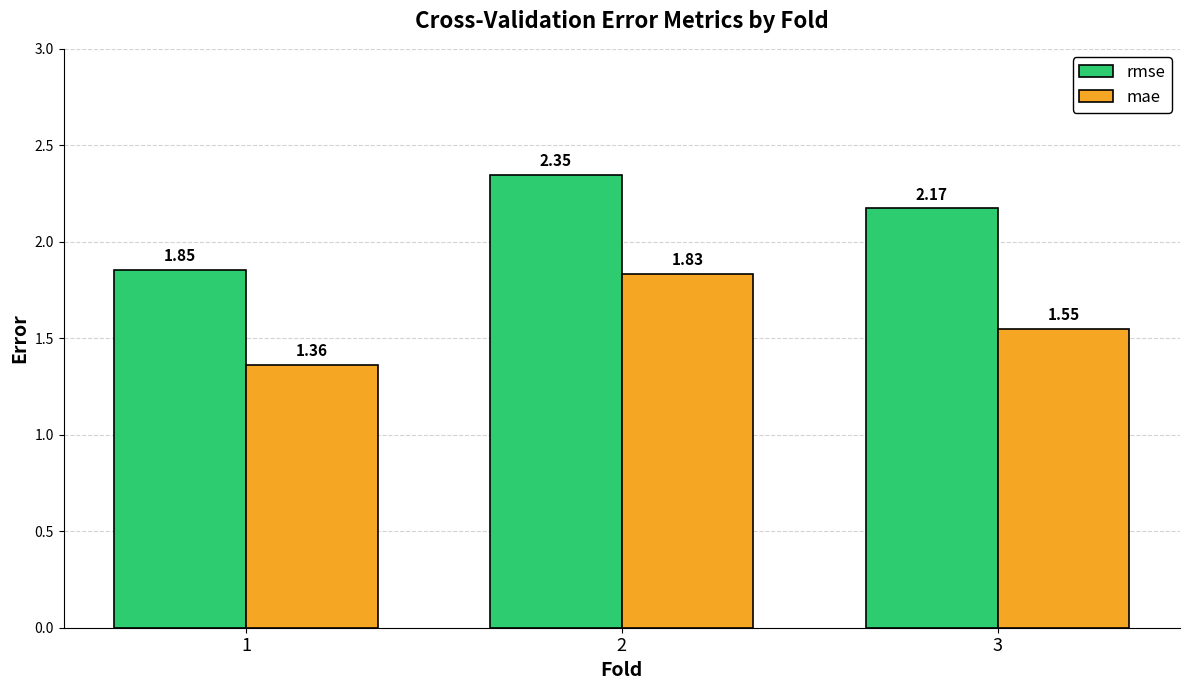

What are all the series names shown in the legend?

rmse, mae